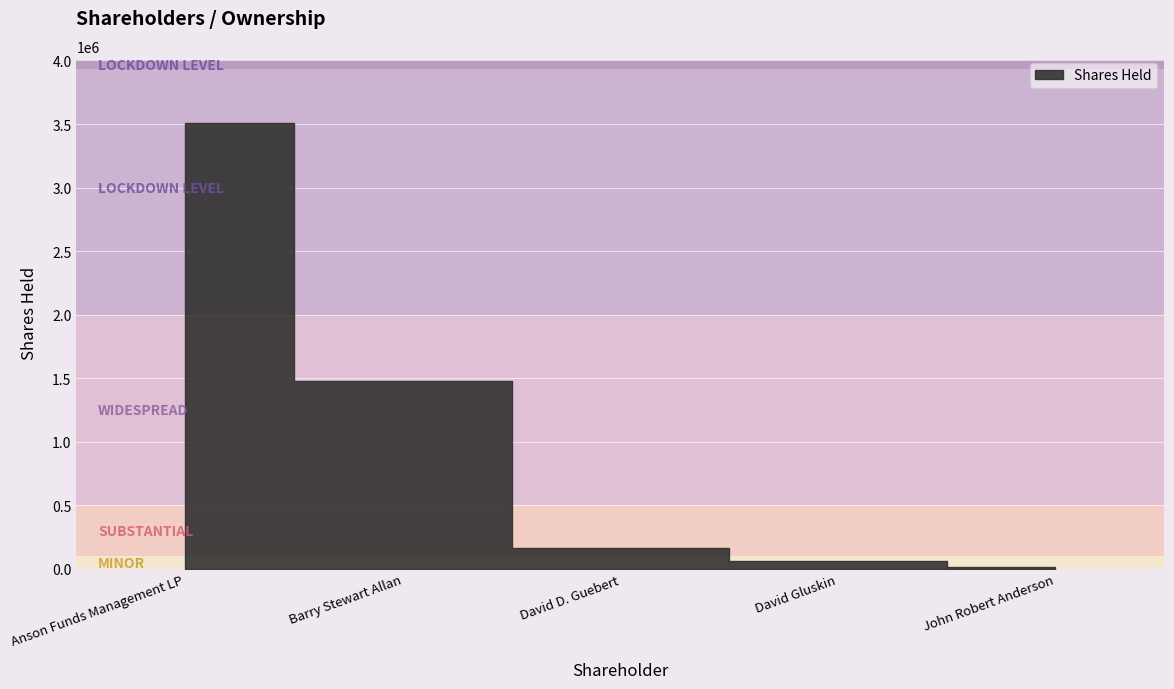

Approximately how many times larger is the value at Barry Stewart Allan, MBA compared to Anson Funds Management LP?

0.4